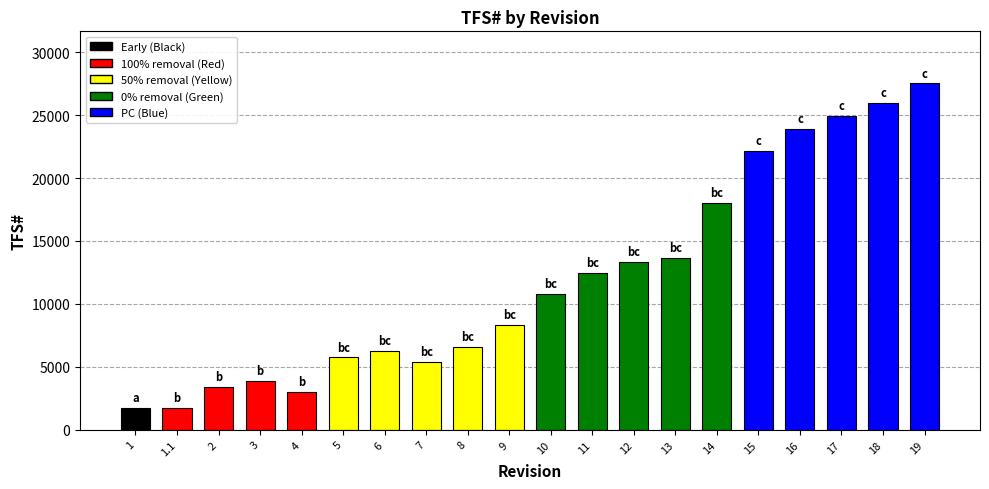

What is the sum of the values at 14 and 2?

21435